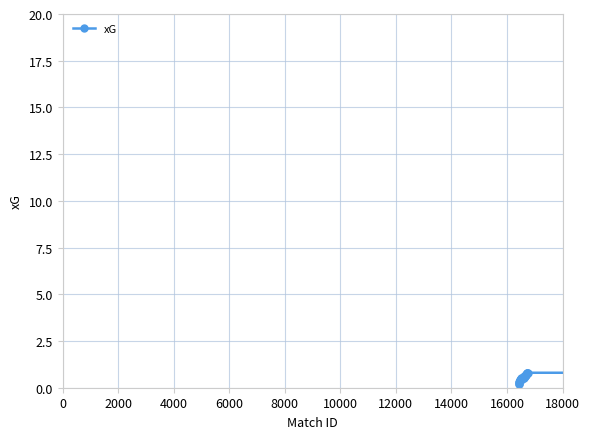

What is the value of the 27th point from the left?

0.8